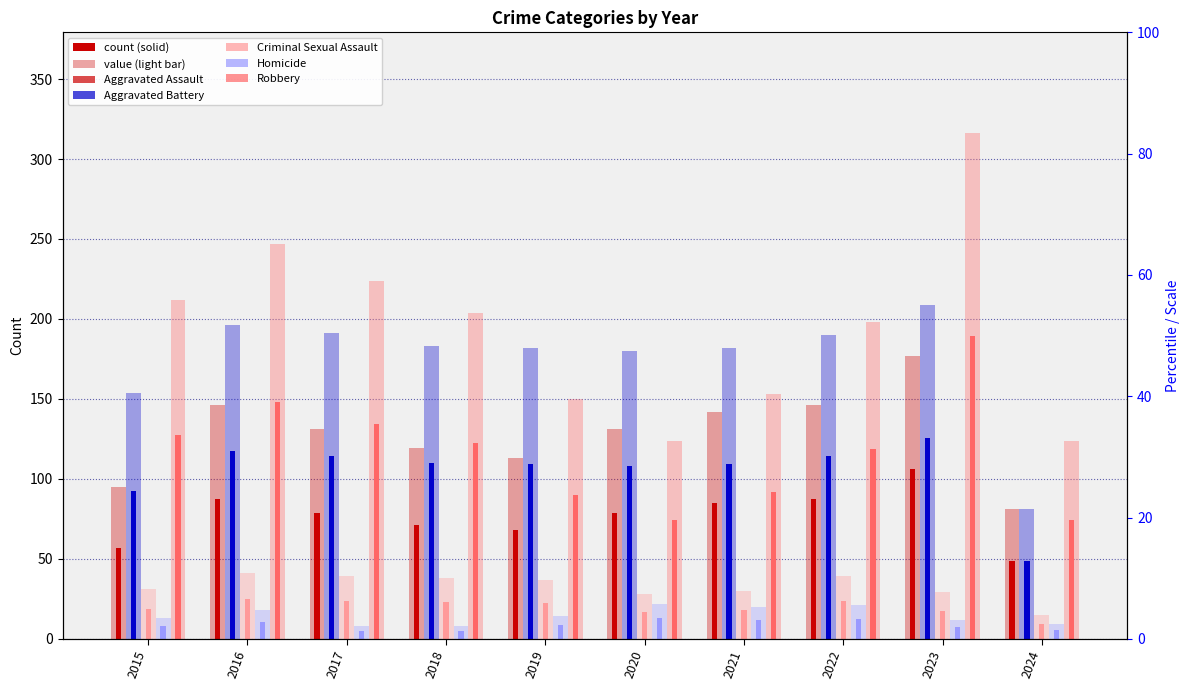

What value does the Criminal Sexual Assault series have at 2024?

9.0